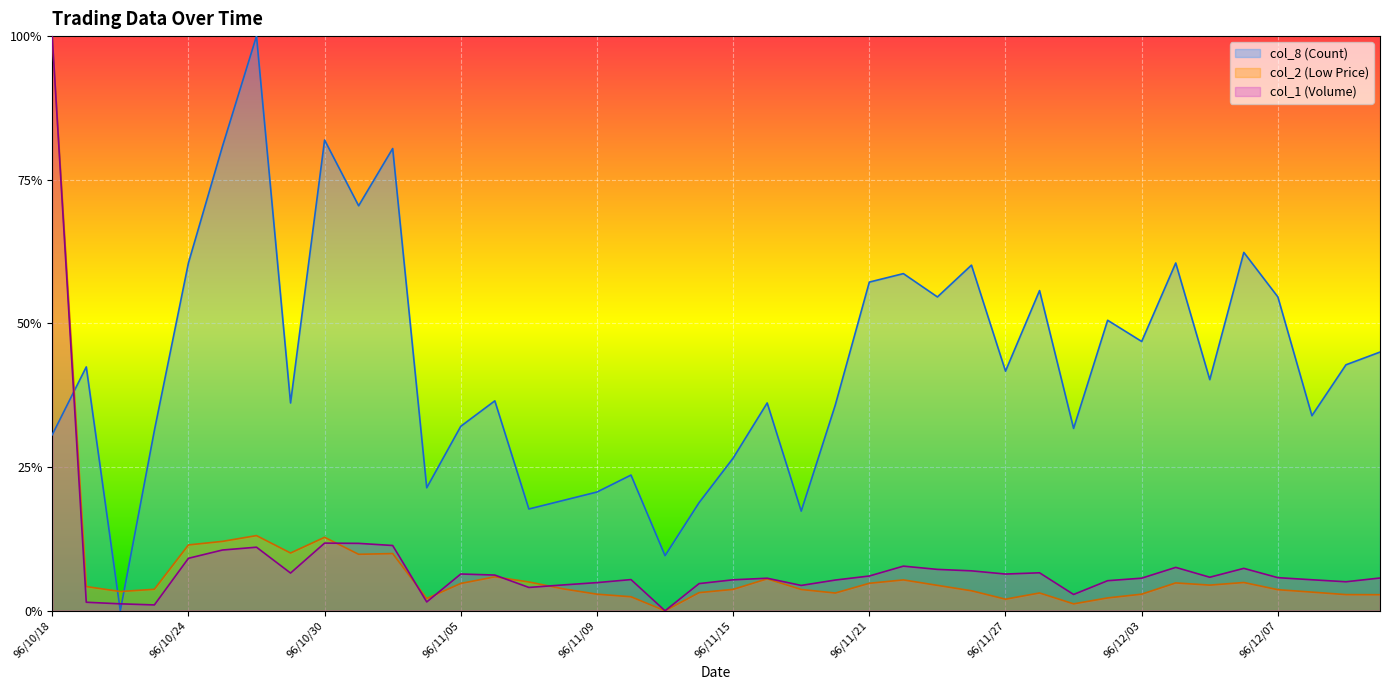

How many distinct data groups are displayed?

3